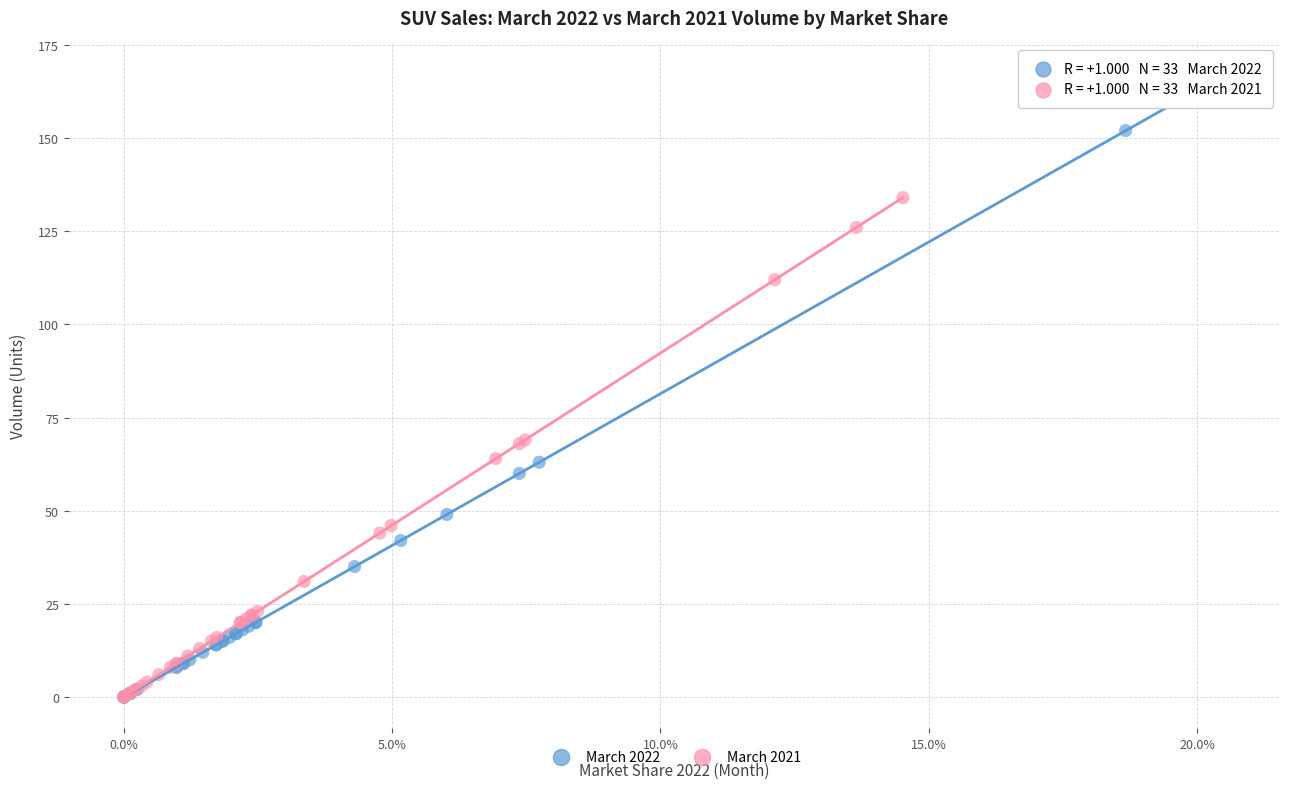

Which series reaches the maximum Y coordinate?

March 2022